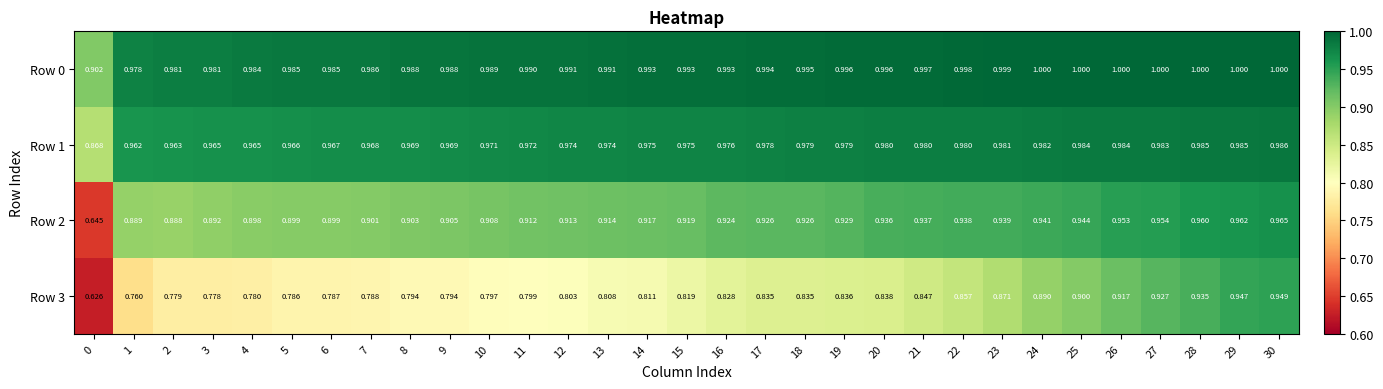

Is the value of Row 3 at 19 greater than the value of Row 1 at 7?

No